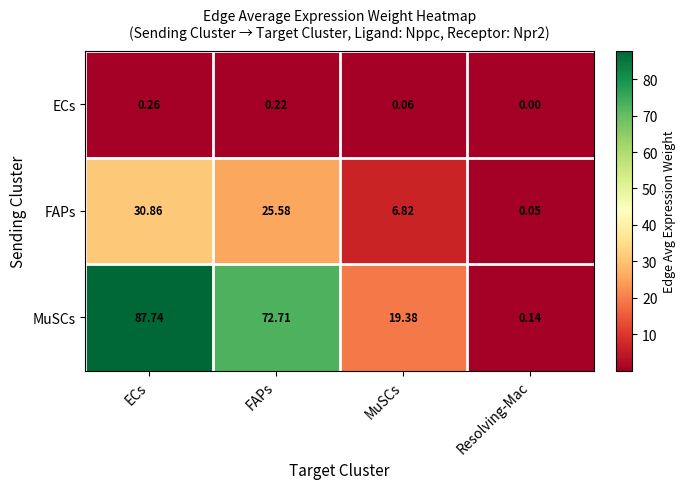

Between FAPs and Resolving-Mac, which series saw the biggest shift?

MuSCs